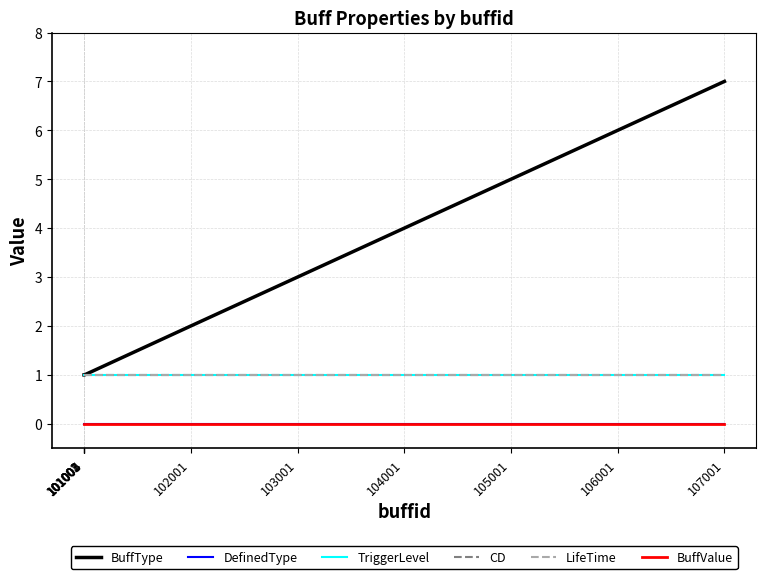

Is the value of TriggerLevel at 101004 greater than the value of BuffType at 105001?

No